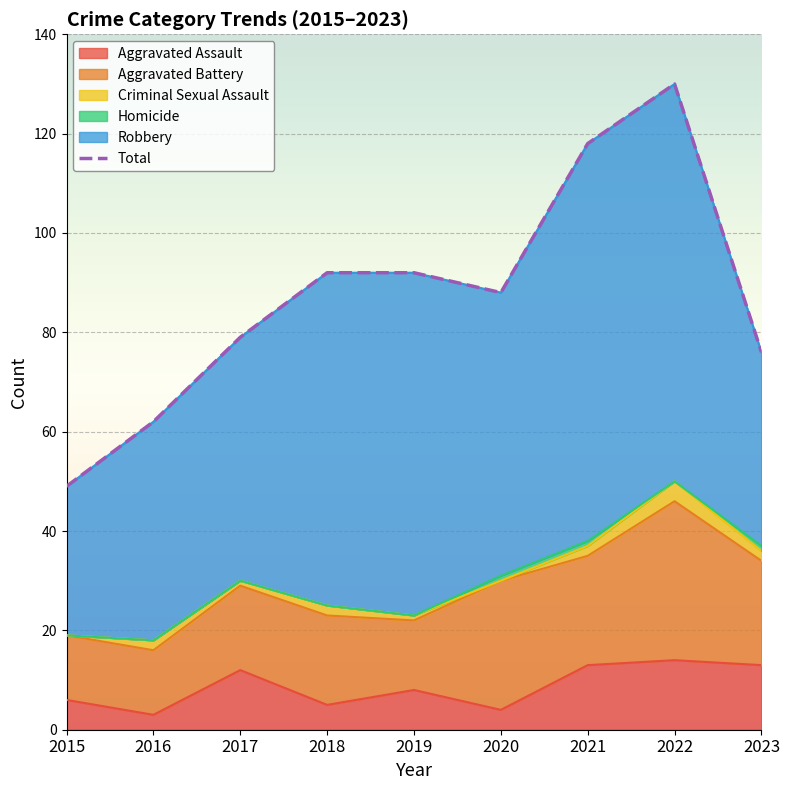

Which label corresponds to the largest value in the chart?

2022